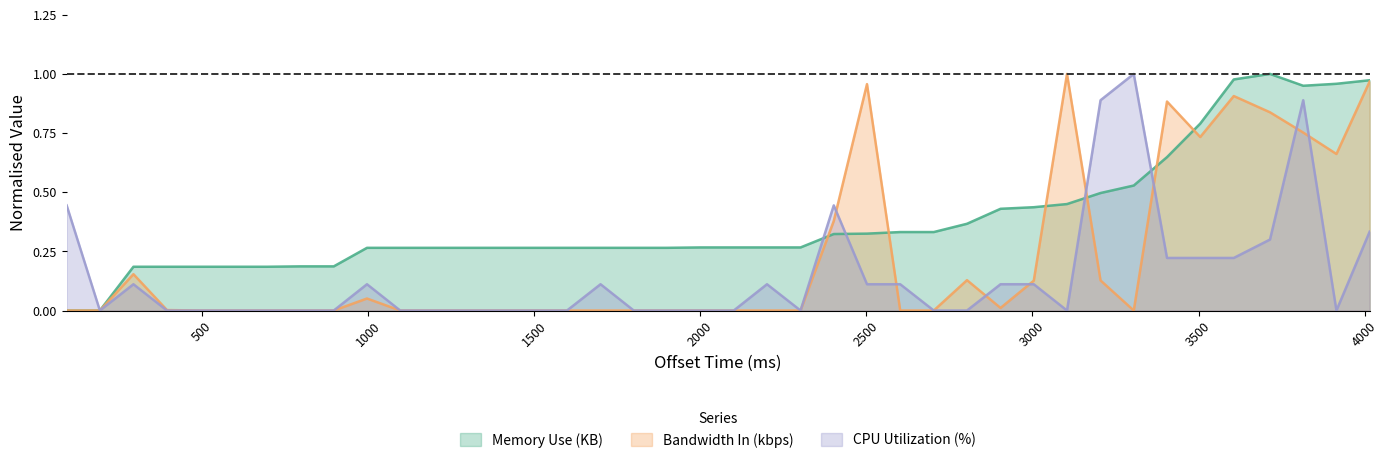

At how many categories does at least one series exceed 0?

39